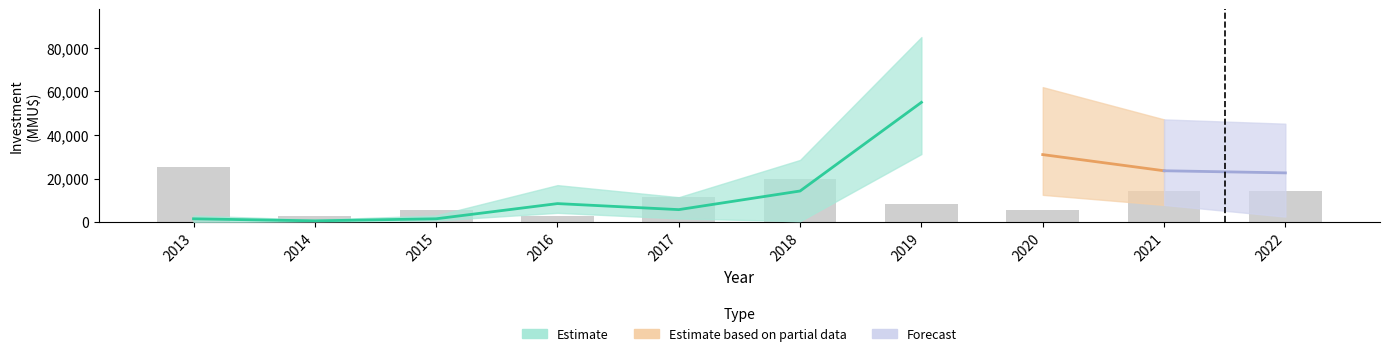

How many values in the investment_mid series are below 14273?

5